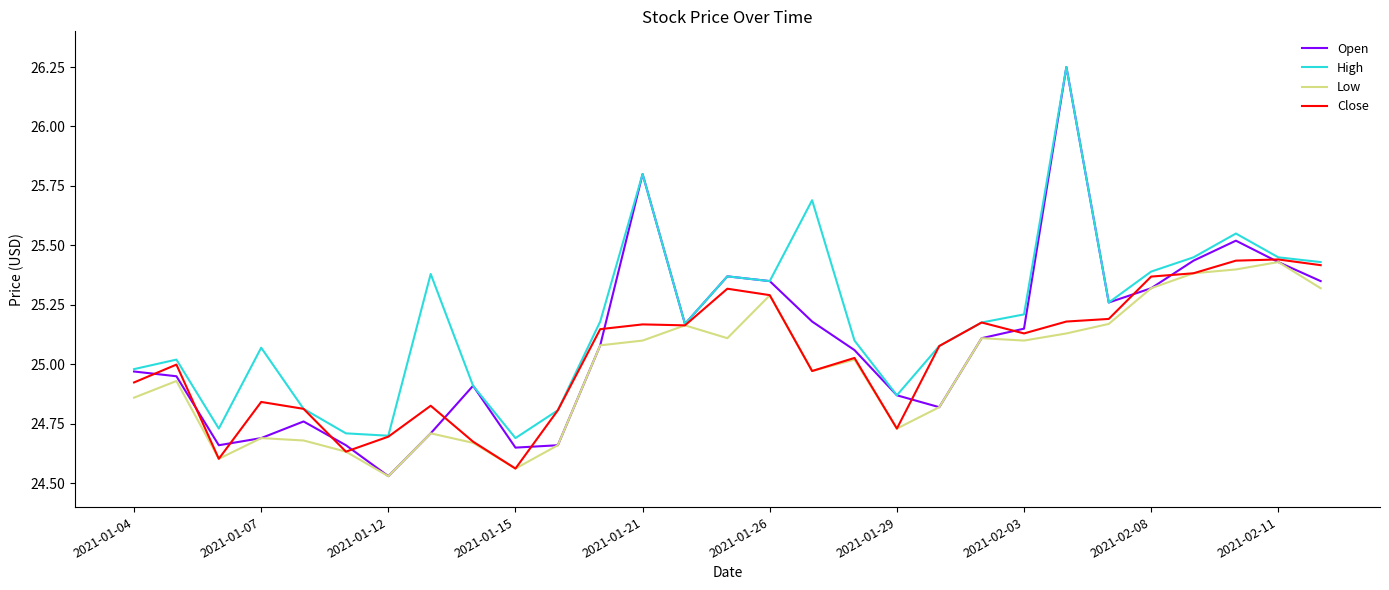

Which series has the largest range (max minus min)?

Open